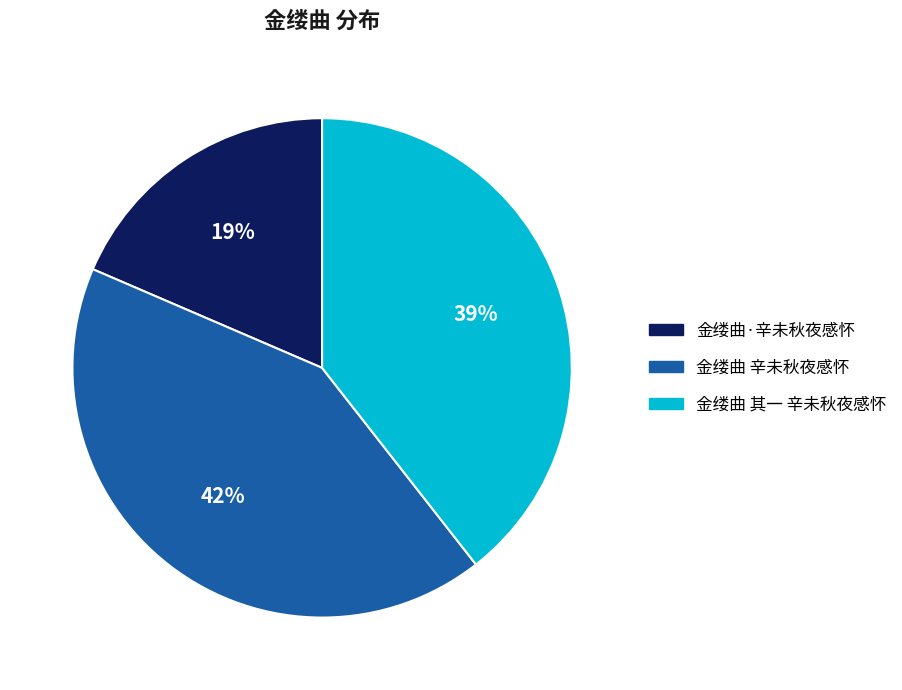

What is the ratio of the value at 金缕曲 其一 辛未秋夜感怀 to the value at 金缕曲·辛未秋夜感怀?

2.1